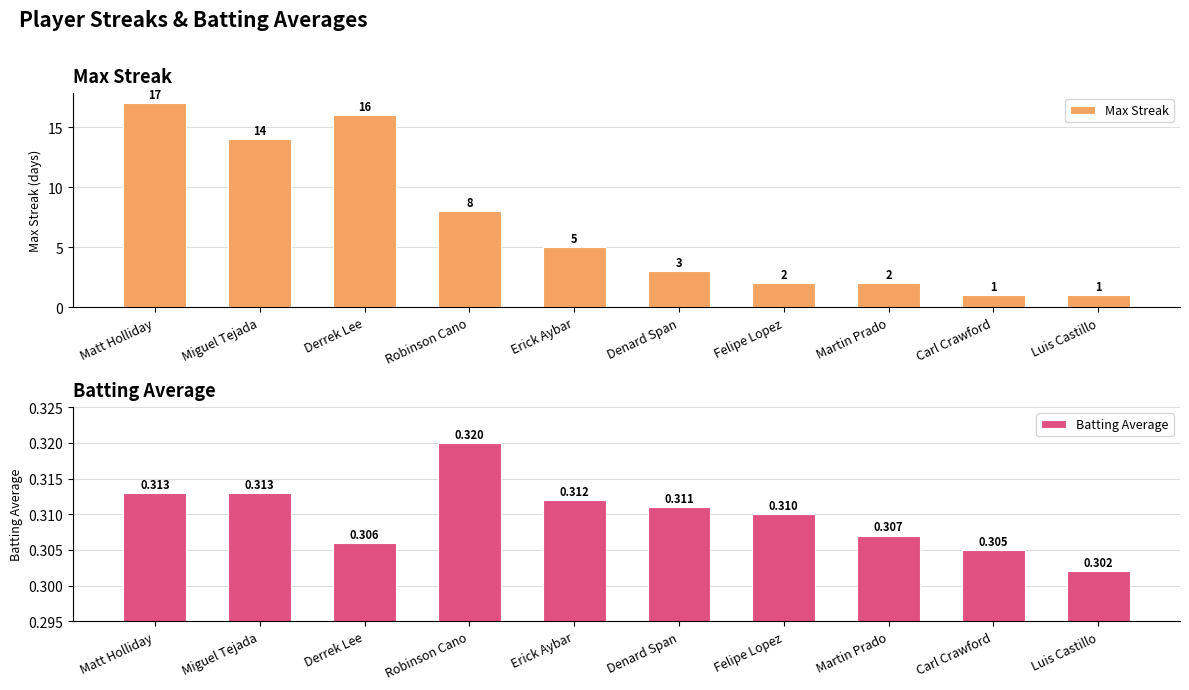

Does the chart contain stacked bars?

No